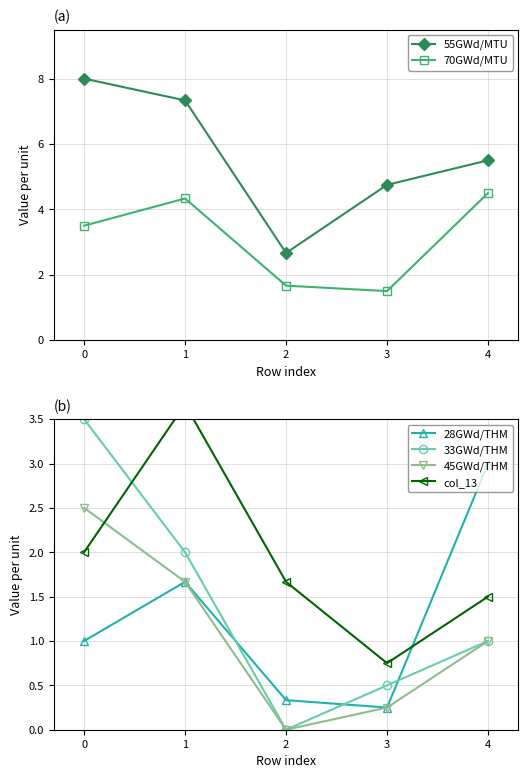

True or false: 33GWd/THM has a value of 0.2 at 3.

False